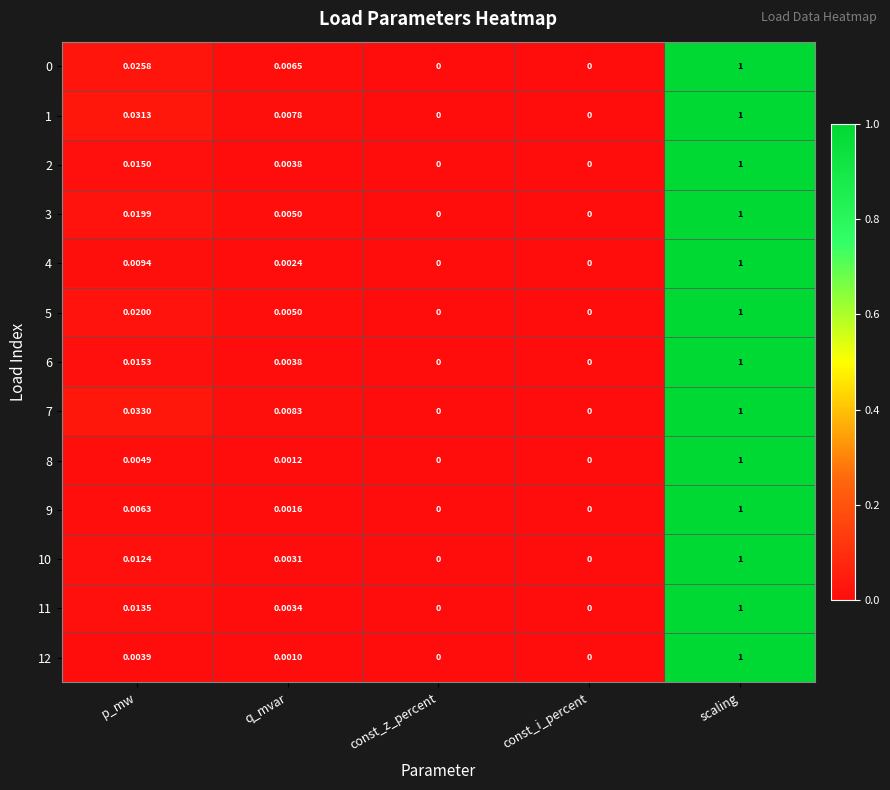

Is the value of 5 at const_z_percent greater than the value of 12 at scaling?

No